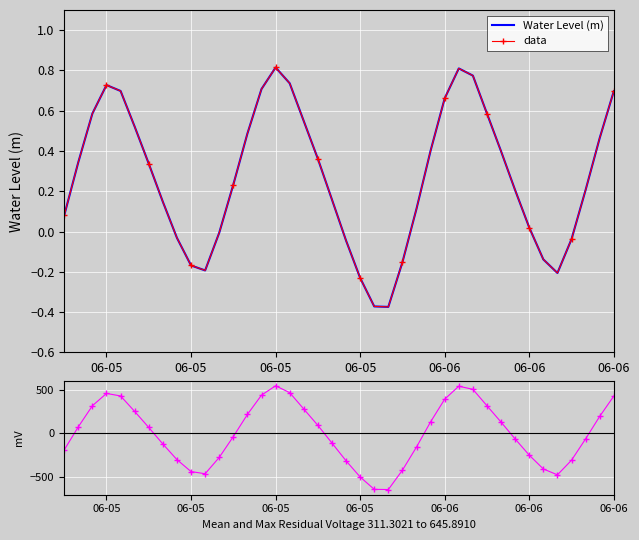

At which category does residual (mV) reach its first local peak?

06-05